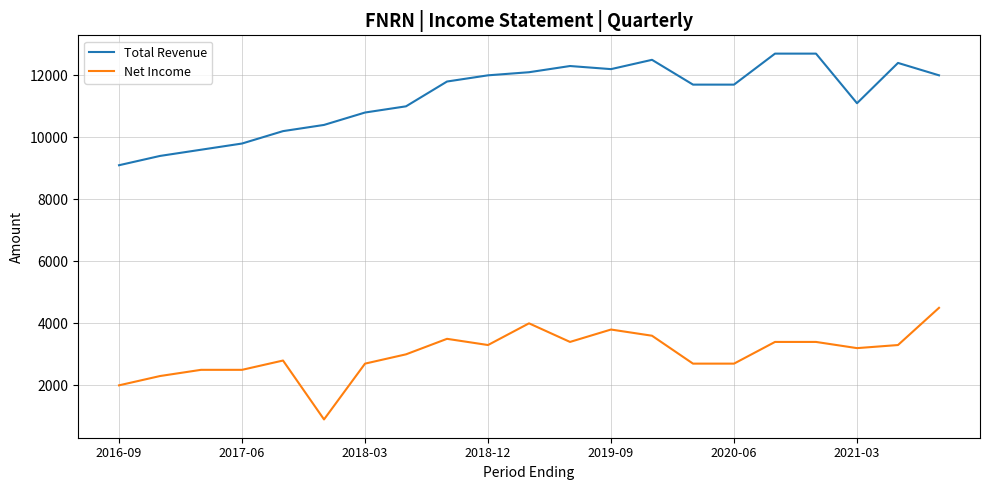

True or false: Total Revenue and Net Income intersect in this chart.

False